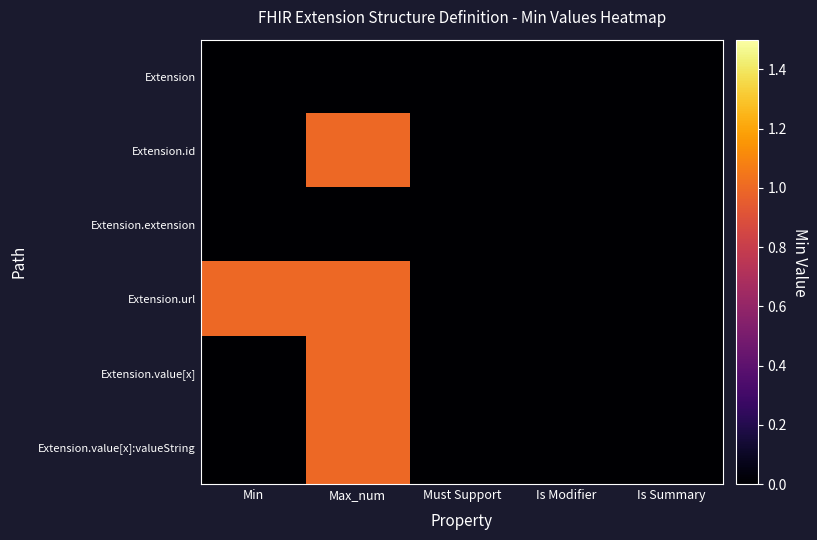

Where is Extension.url nearest to the value 0?

Must Support